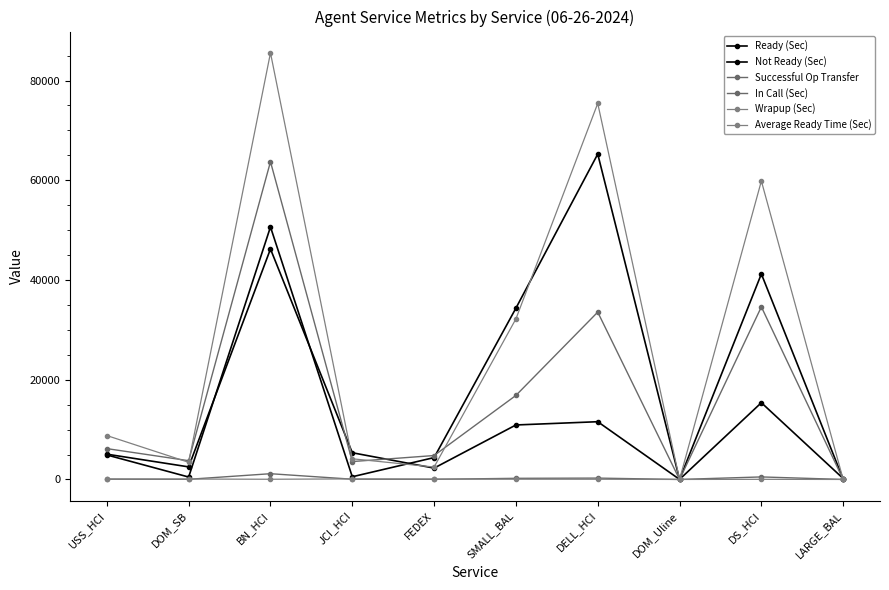

True or false: Wrapup (Sec) and Successful Op Transfer cross at least once.

False